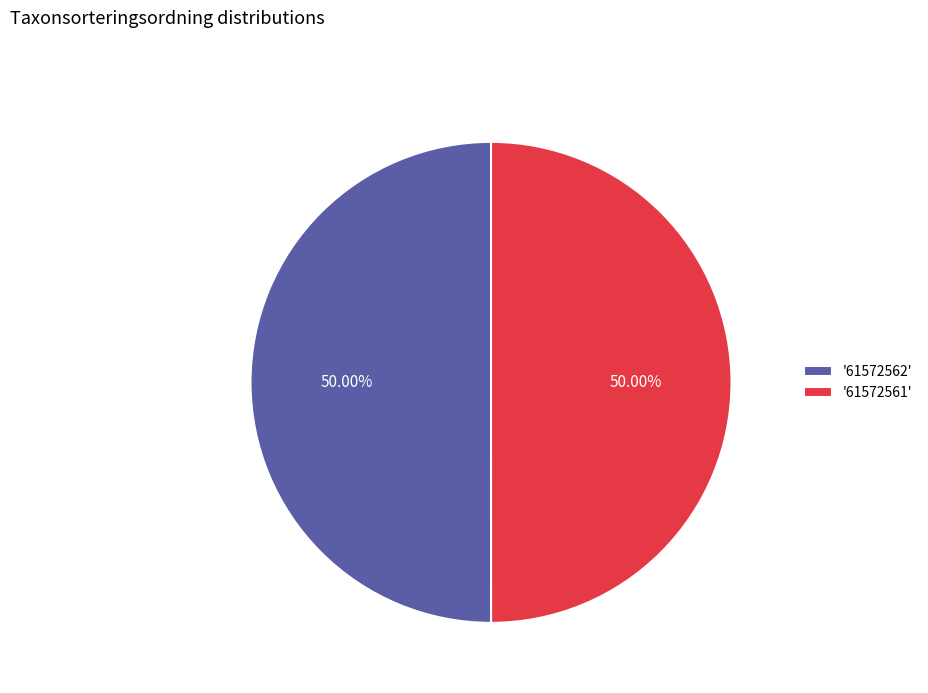

Do '61572561' and '61572562' together represent more than half of the pie?

Yes